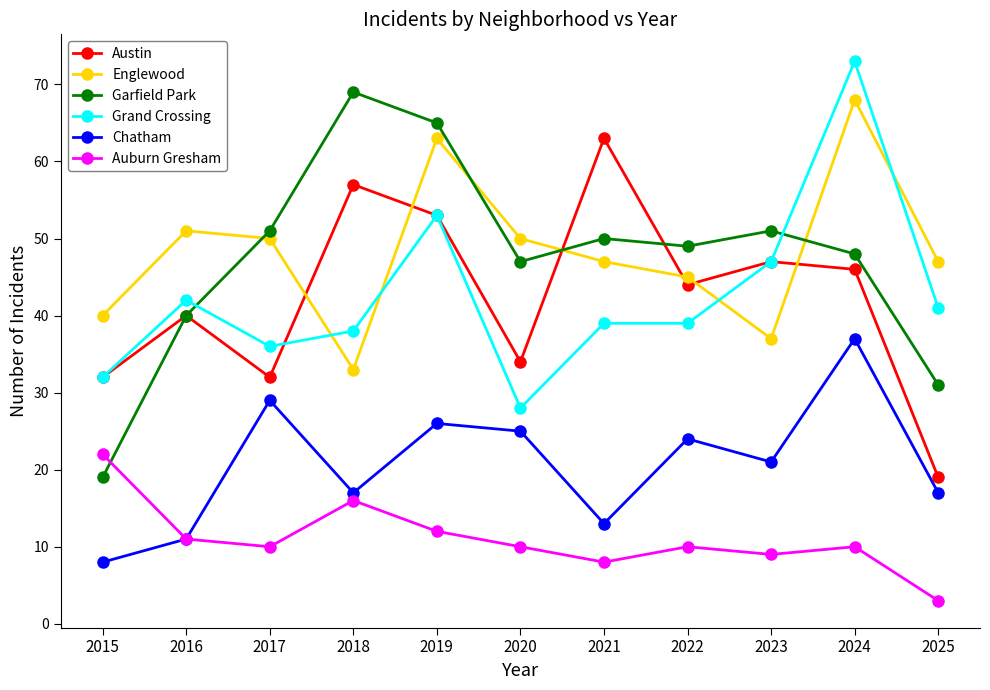

Is it true that Austin equals 32 at 2017?

True